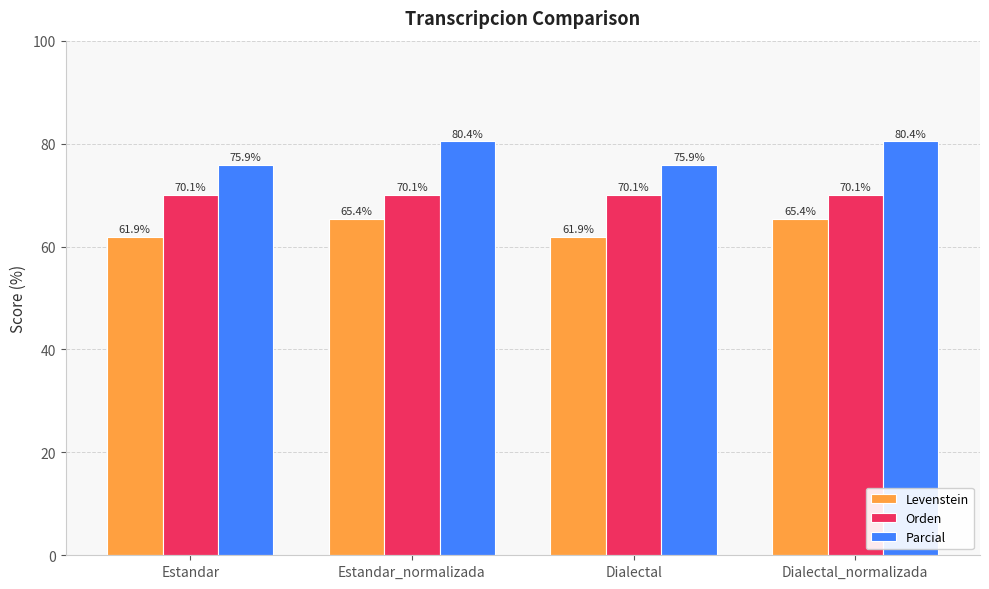

What is the sum of all Parcial values?

312.7